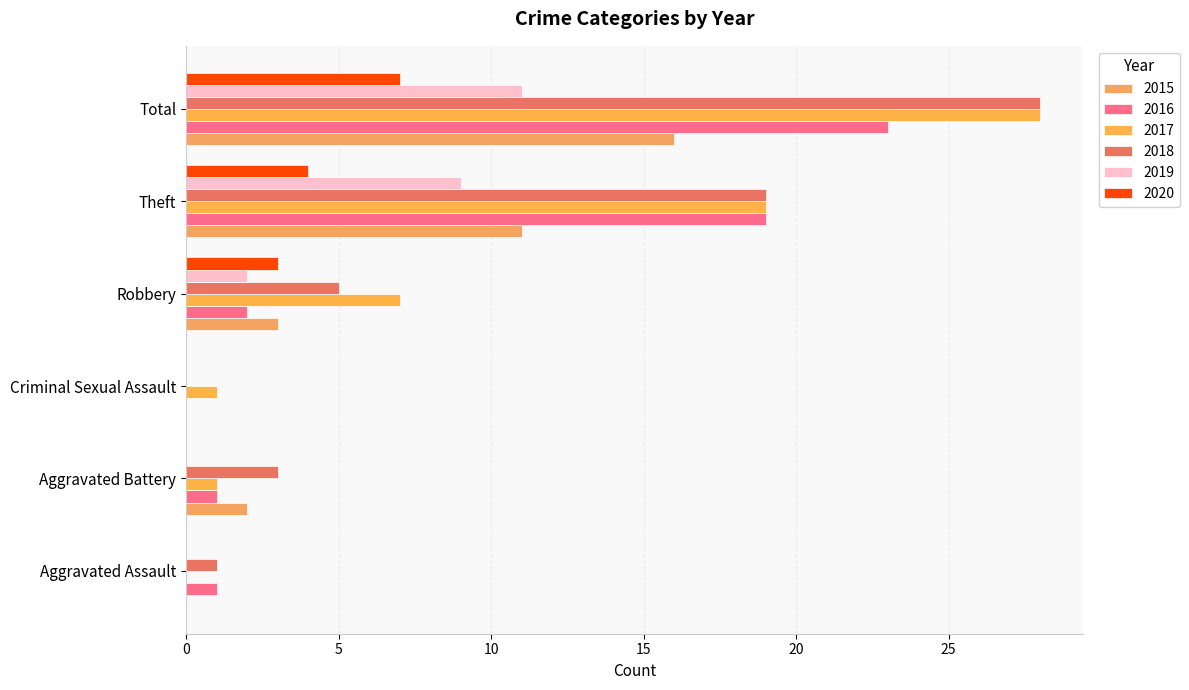

At how many categories does at least one series exceed 14?

2